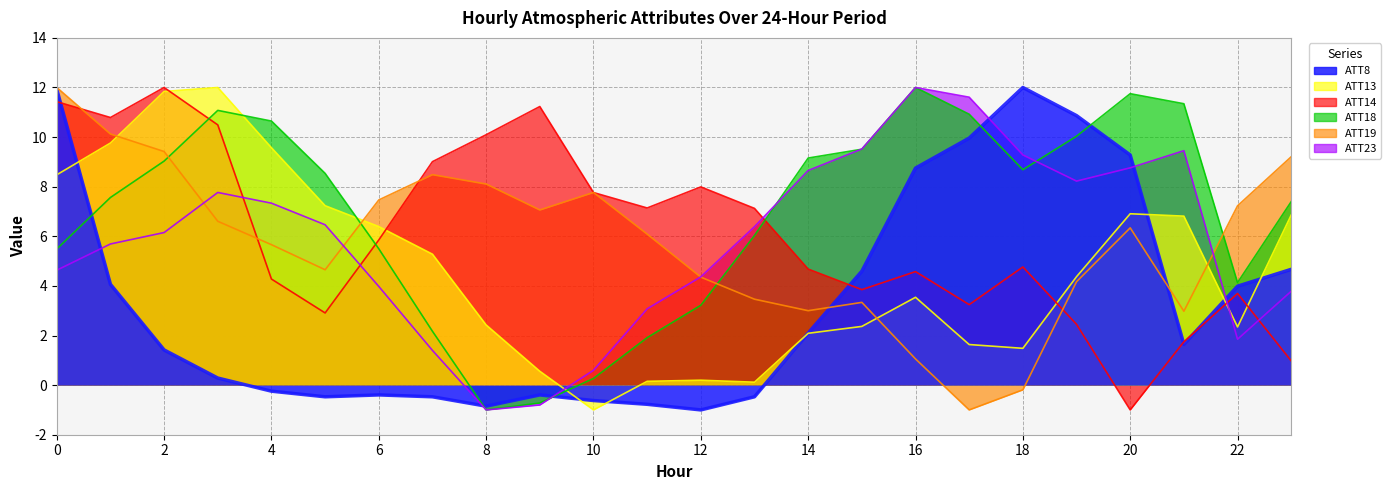

How many positive values does the ATT18 (line) series have?

22